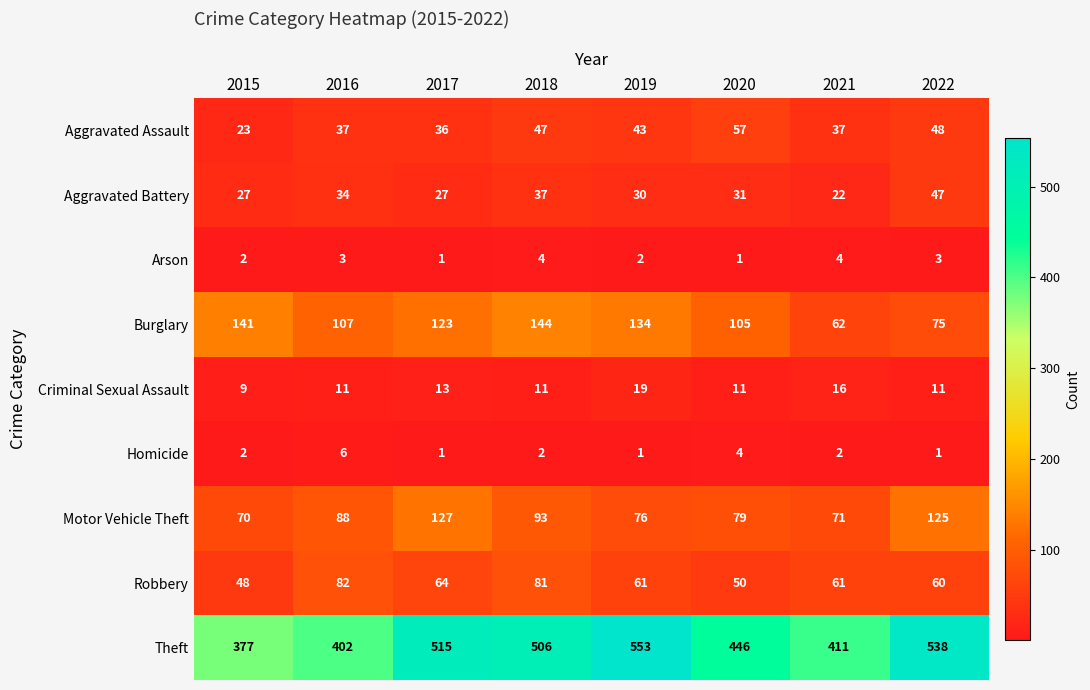

Which series has the largest range (max minus min)?

Theft